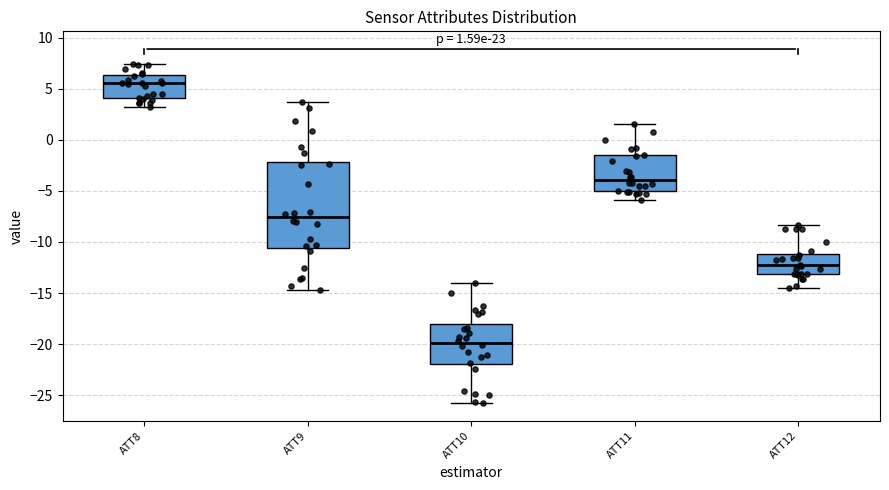

Which box's median line is the highest?

ATT8